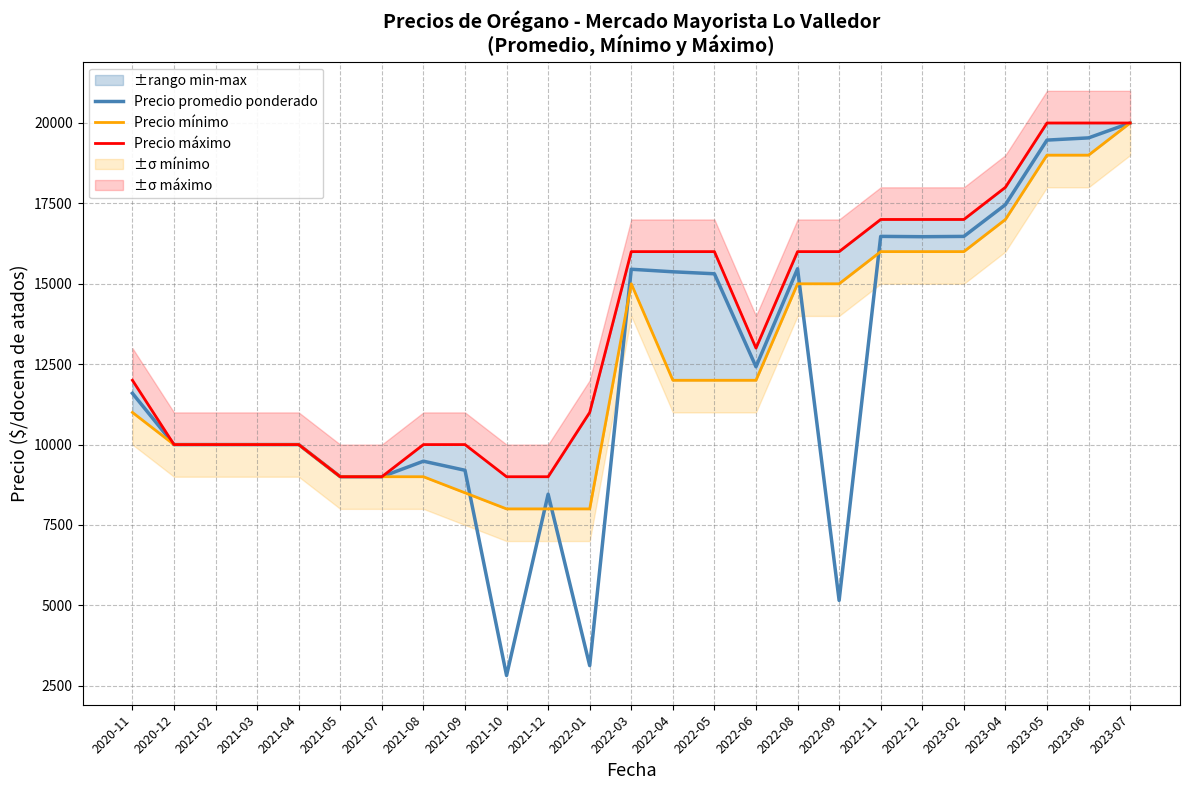

The Precio máximo series shows 17389 at 2021-04. True or false?

False